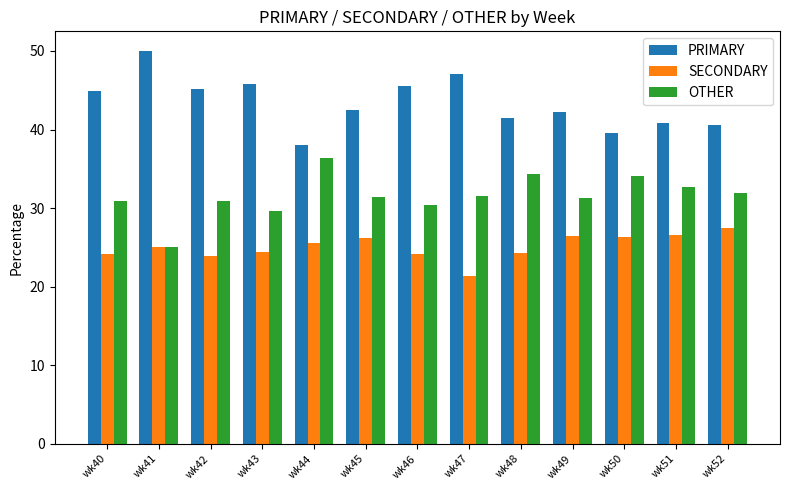

What is the total value across all series at wk43?

100.0